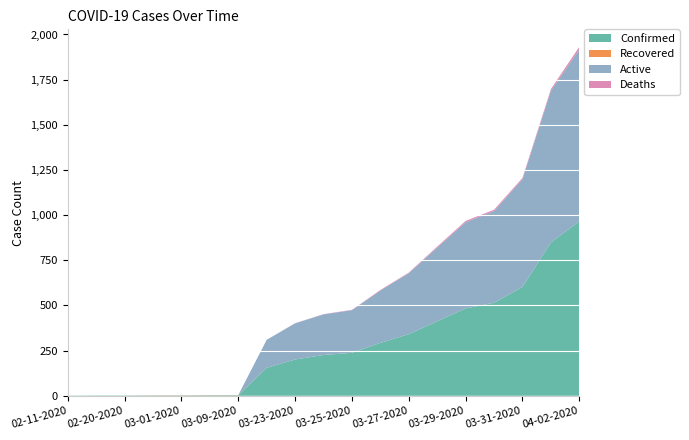

Reading right to left, transcribe all the data shown in this chart.

Confirmed: 04-02-2020=966	04-01-2020=849	03-31-2020=603	03-30-2020=515	03-29-2020=484	03-28-2020=413	03-27-2020=341	03-26-2020=293	03-25-2020=238	03-24-2020=226	03-23-2020=201	03-22-2020=155	03-09-2020=3	03-05-2020=3	03-01-2020=2	02-25-2020=2	02-20-2020=2	02-15-2020=2	02-11-2020=1
Recovered: 04-02-2020=0	04-01-2020=0	03-31-2020=0	03-30-2020=0	03-29-2020=0	03-28-2020=0	03-27-2020=0	03-26-2020=0	03-25-2020=0	03-24-2020=0	03-23-2020=0	03-22-2020=0	03-09-2020=1	03-05-2020=1	03-01-2020=1	02-25-2020=1	02-20-2020=0	02-15-2020=0	02-11-2020=0
Active: 04-02-2020=951	04-01-2020=840	03-31-2020=596	03-30-2020=508	03-29-2020=477	03-28-2020=407	03-27-2020=338	03-26-2020=290	03-25-2020=236	03-24-2020=225	03-23-2020=200	03-22-2020=155	03-09-2020=0	03-05-2020=0	03-01-2020=0	02-25-2020=0	02-20-2020=0	02-15-2020=0	02-11-2020=0
Deaths: 04-02-2020=15	04-01-2020=9	03-31-2020=7	03-30-2020=7	03-29-2020=7	03-28-2020=6	03-27-2020=3	03-26-2020=3	03-25-2020=2	03-24-2020=1	03-23-2020=1	03-22-2020=0	03-09-2020=0	03-05-2020=0	03-01-2020=0	02-25-2020=0	02-20-2020=0	02-15-2020=0	02-11-2020=0